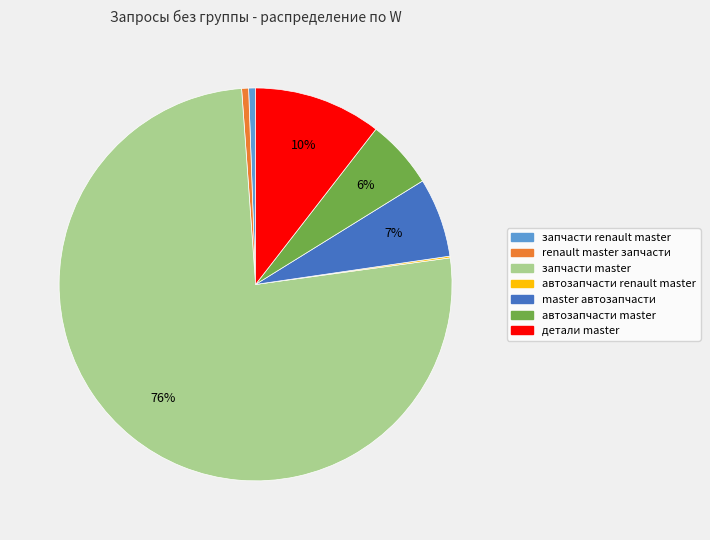

Which category accounts for the majority?

запчасти master